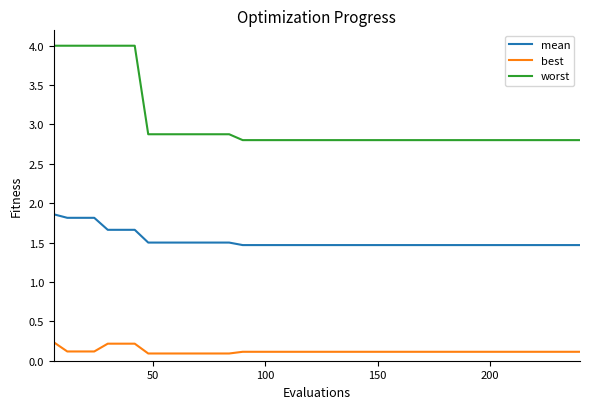

True or false: best and worst intersect in this chart.

False